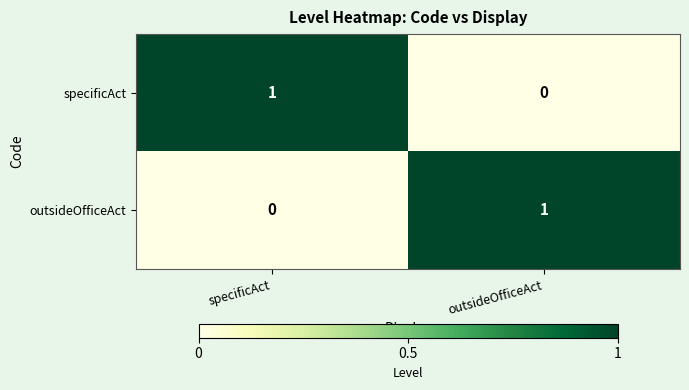

The value of outsideOfficeAct at outsideOfficeAct is 0. True or false?

False